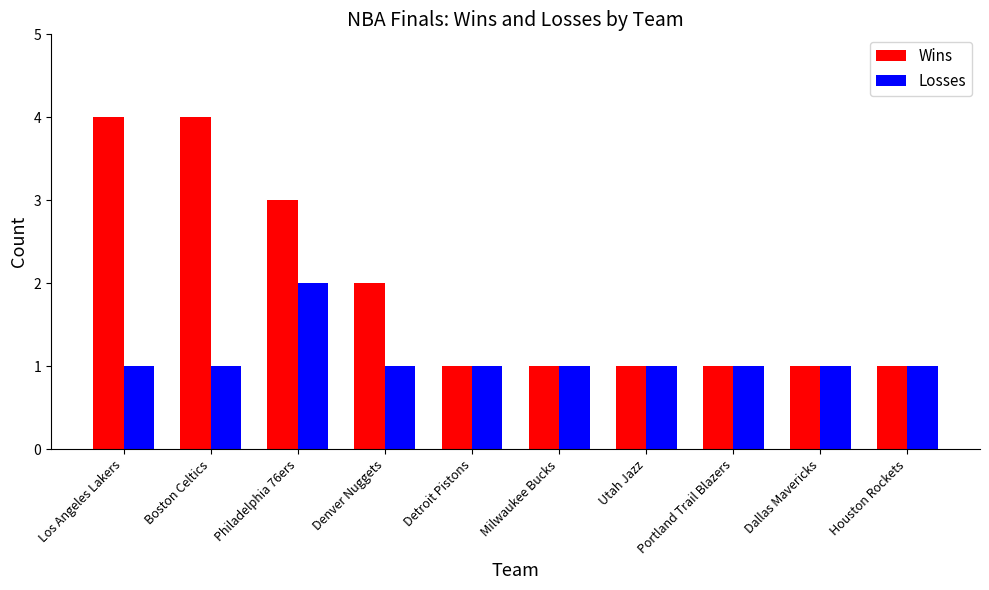

Reading left to right, list all the values displayed in this chart.

Wins: 4	4	3	2	1	1	1	1	1	1
Losses: 1	1	2	1	1	1	1	1	1	1